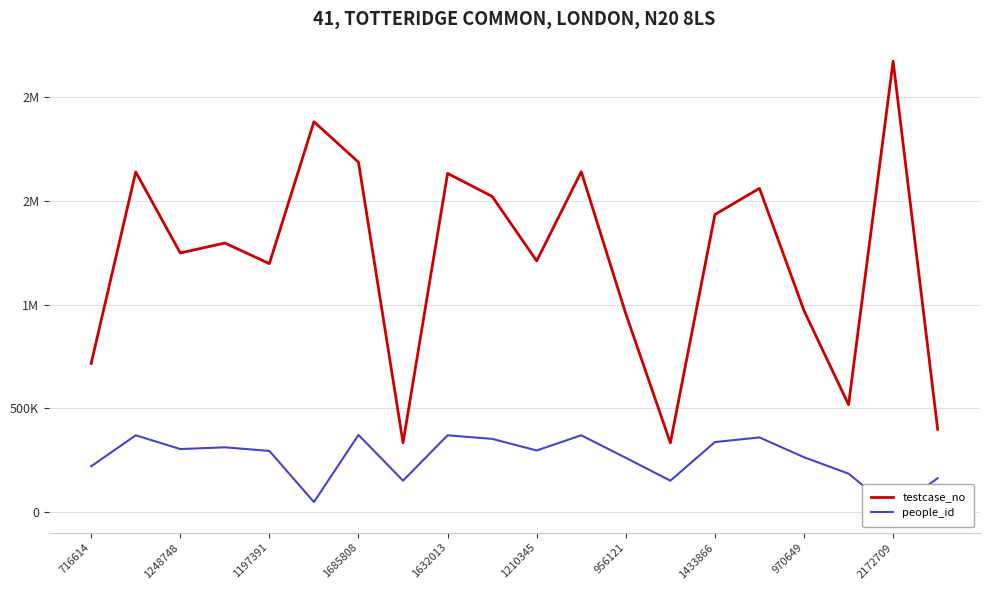

In testcase_no, how many points are lower than both neighbors (excluding endpoints)?

6